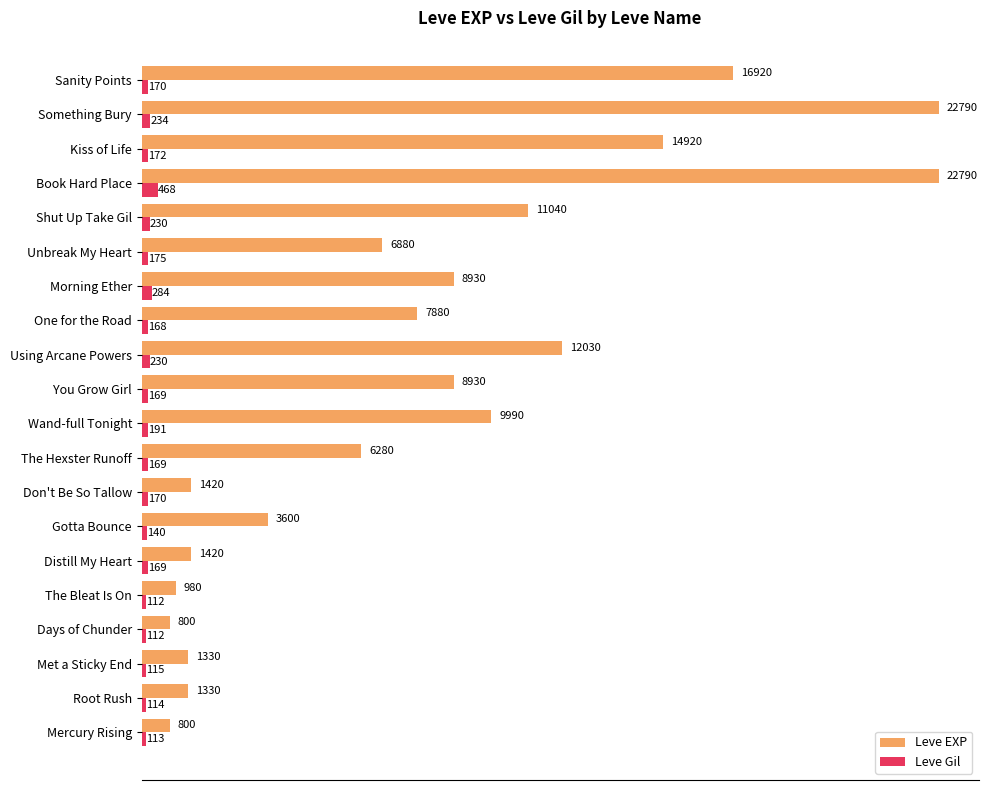

List the series in order of their peak value, lowest first.

Leve Gil, Leve EXP